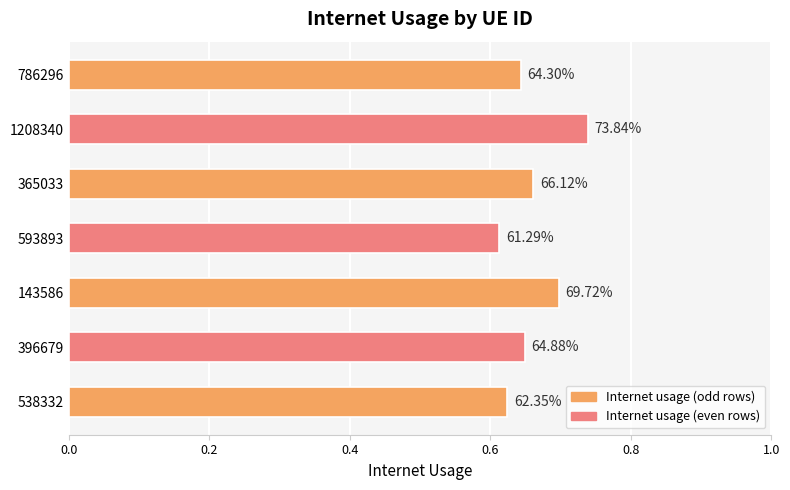

Does the chart contain any negative values?

No